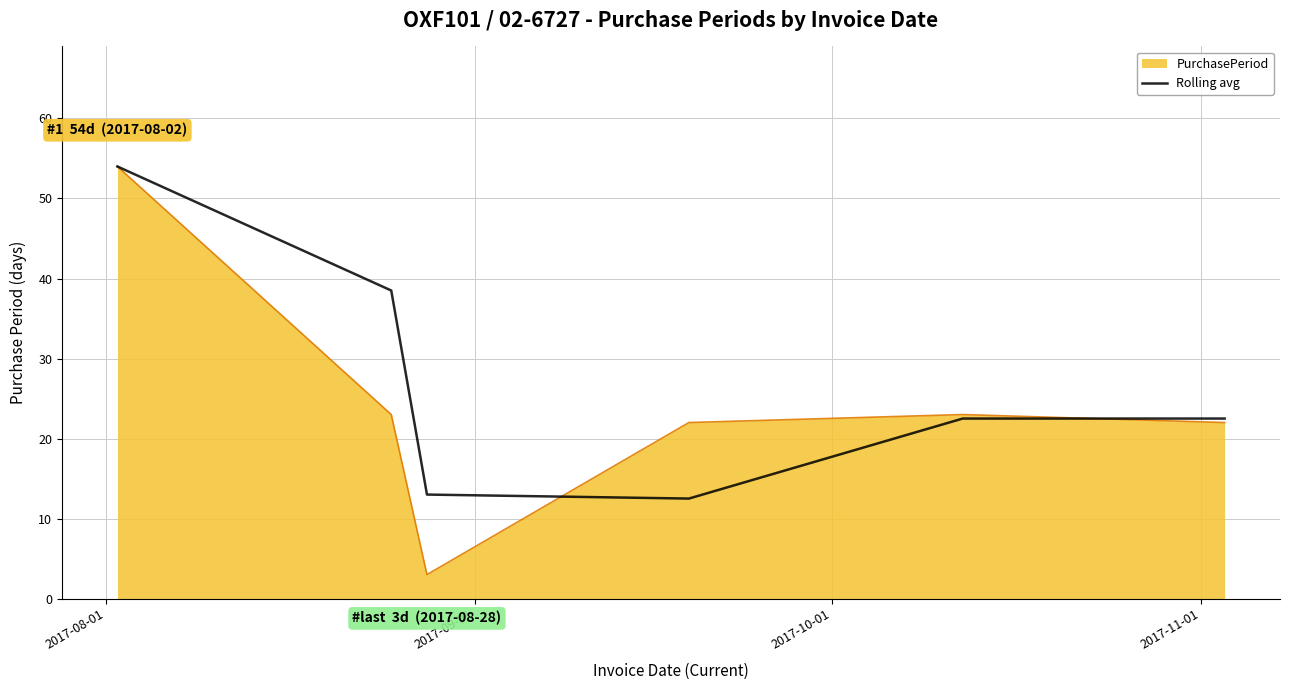

Which series has the largest range (max minus min)?

PurchasePeriod